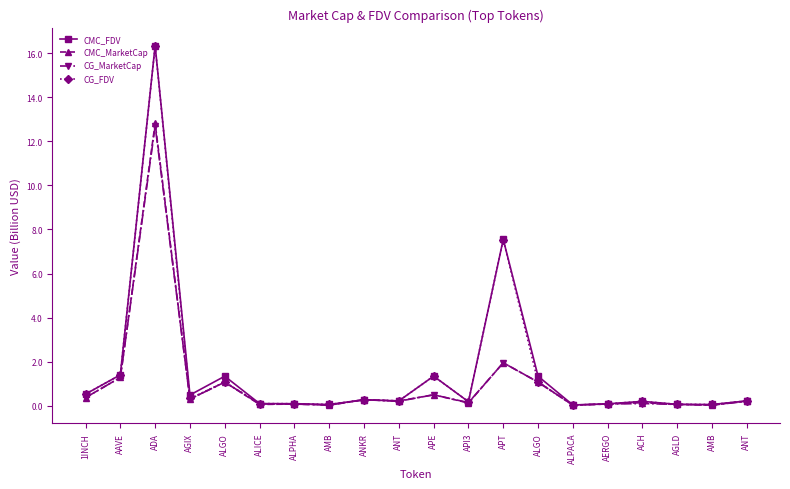

Between AMB and ANT, which series saw the biggest shift?

CMC_MarketCap